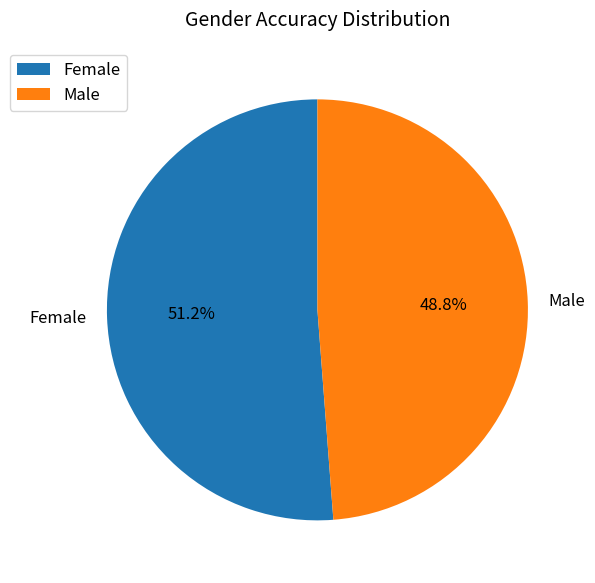

Is the sum of Male and Female greater than half?

Yes